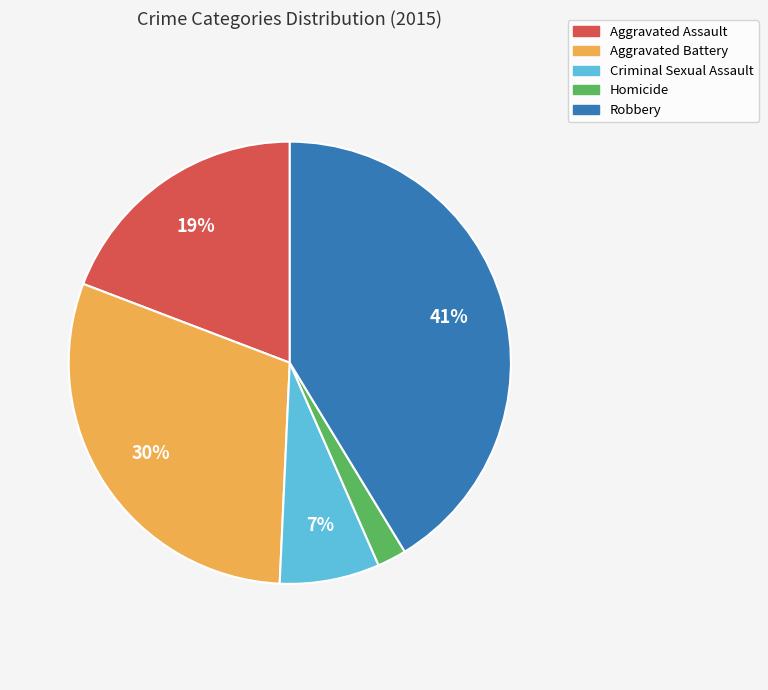

To the nearest percent, what is the combined percentage of Criminal Sexual Assault and Homicide?

9%